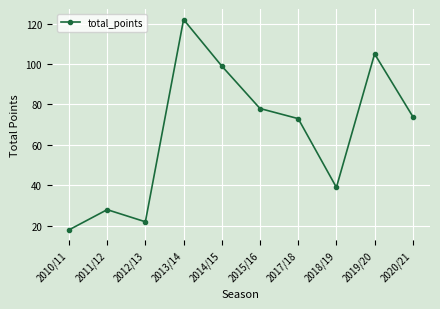

Reading left to right, transcribe all the data shown in this chart.

18	28	22	122	99	78	73	39	105	74